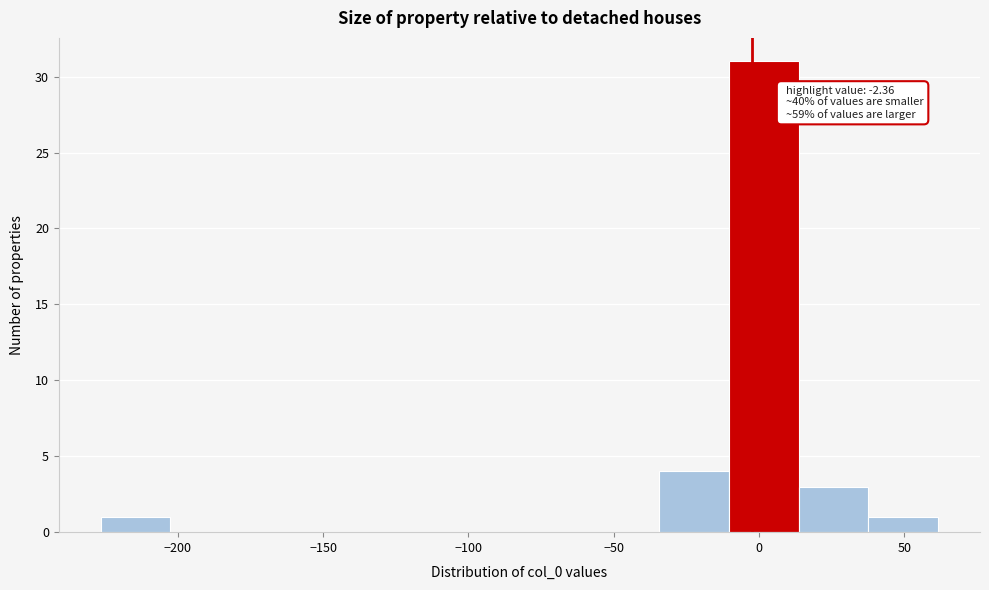

Which range on the x-axis has the tallest bar?

-10 to 15